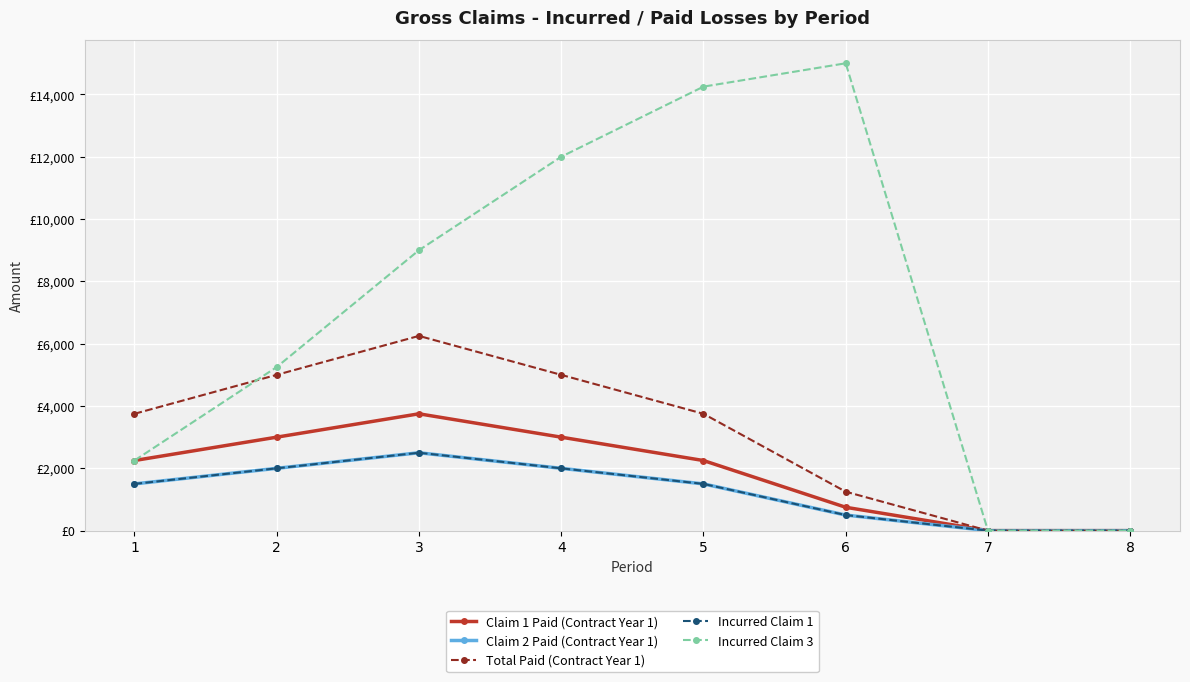

At how many categories does at least one series exceed 8403?

4